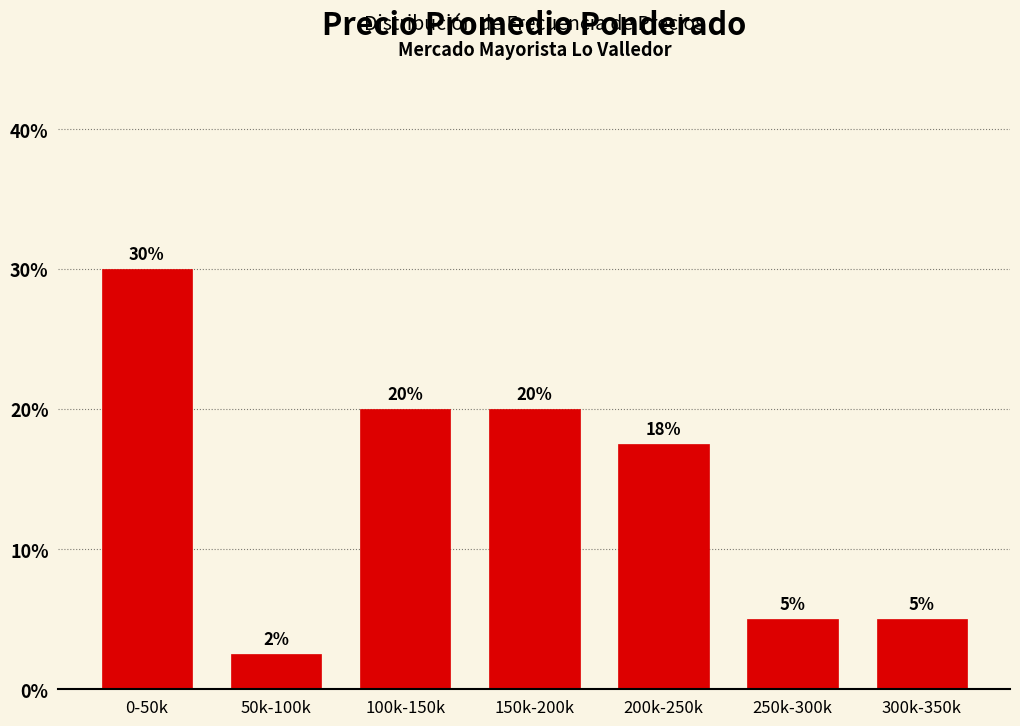

What is the change in value from 0-50k to 250k-300k?

-25.0